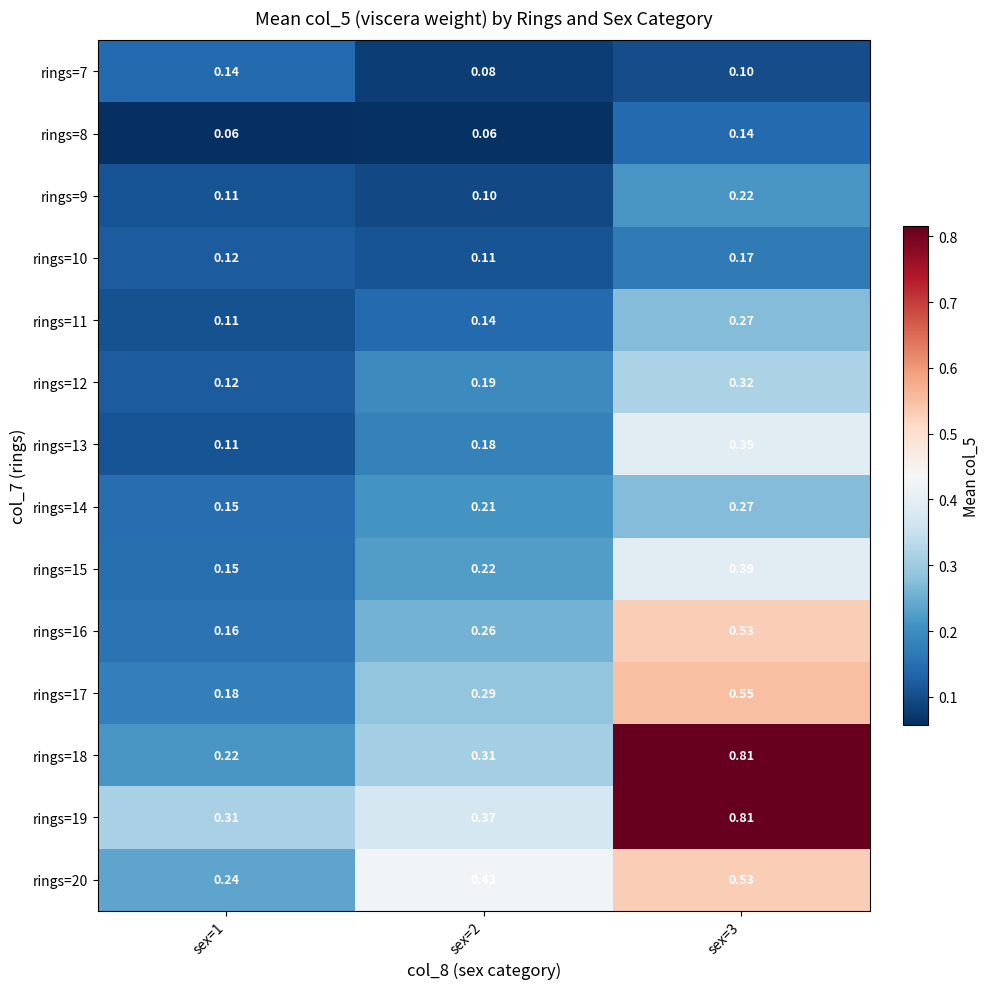

Is the value of rings=12 at sex=2 greater than the value of rings=17 at sex=3?

No